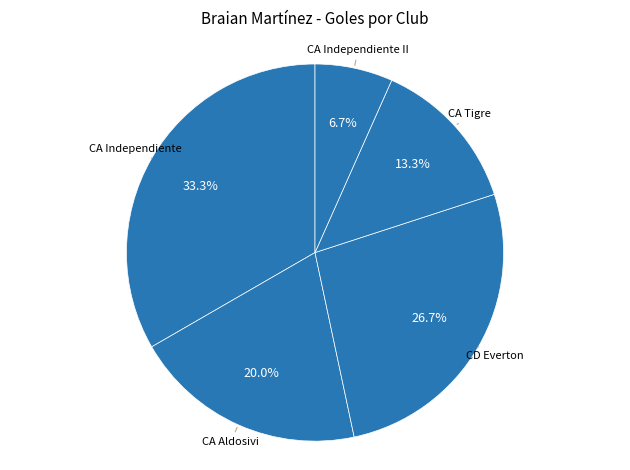

To the nearest percent, what portion does CA Independiente II represent?

7%